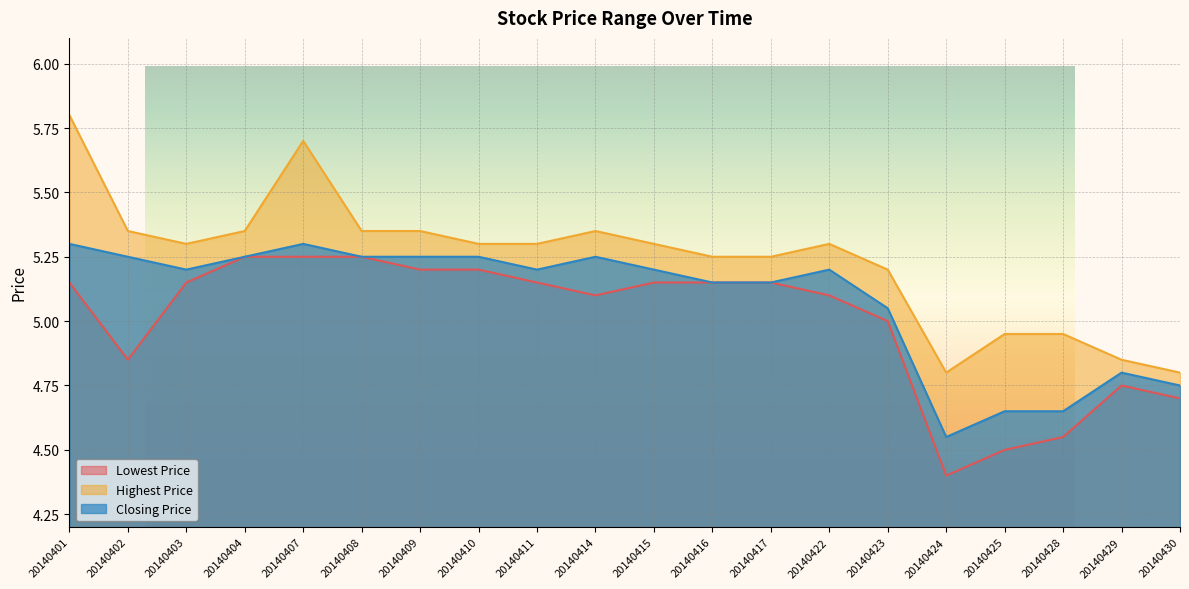

Rank the series by their maximum value, from lowest to highest.

Lowest Price, Closing Price, Highest Price